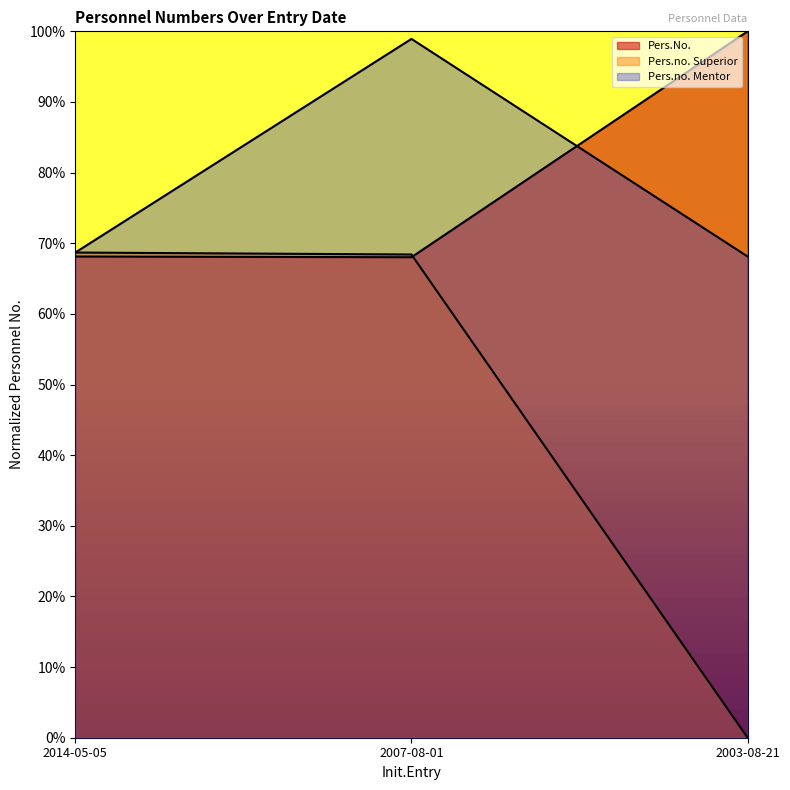

True or false: Pers.No. has a value of 1.0 at 2014-05-05.

False